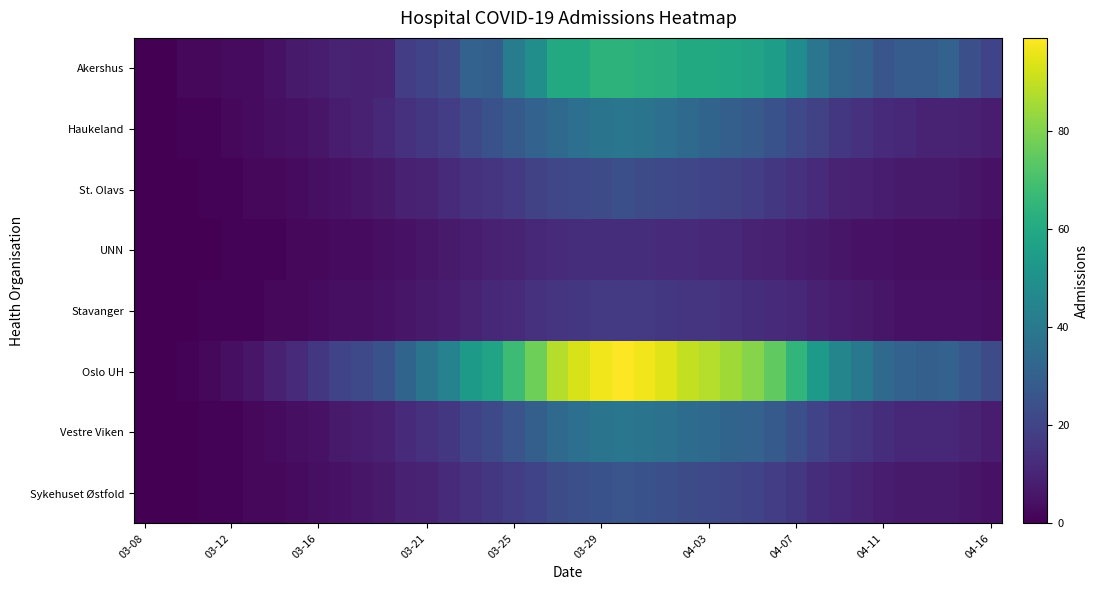

Reading left to right, list all the values displayed in this chart.

Akershus: 0	0	2	2	3	3	5	7	8	10	9	10	18	20	23	31	30	42	49	60	60	64	64	63	62	60	60	59	58	55	48	39	33	31	26	29	29	31	24	20
Haukeland: 0	0	1	1	2	3	4	5	6	8	9	11	14	16	18	22	25	28	31	34	36	38	39	38	36	34	32	30	28	25	22	19	16	14	12	11	10	10	9	8
St. Olavs: 0	0	0	1	1	2	2	3	4	5	6	7	9	10	12	14	15	17	19	21	22	23	24	23	22	21	20	19	18	16	14	12	10	9	8	7	7	7	6	5
UNN: 0	0	0	0	1	1	1	2	2	3	3	4	5	6	7	8	9	10	11	12	13	13	13	13	12	12	11	11	10	9	8	7	6	5	5	4	4	4	4	3
Stavanger: 0	0	0	1	1	1	2	2	3	4	4	5	6	7	8	10	11	12	14	15	16	17	17	17	16	15	15	14	13	12	11	9	8	7	6	5	5	5	5	4
Oslo UH: 0	0	1	2	4	6	9	12	16	20	22	25	32	38	44	54	58	68	77	88	93	97	99	97	94	90	88	85	81	75	65	54	45	40	34	31	30	31	27	23
Vestre Viken: 0	0	0	1	1	2	3	4	5	7	8	9	12	14	16	20	22	26	30	34	36	38	39	38	37	35	34	32	31	28	24	20	17	15	13	11	11	11	10	8
Sykehuset Østfold: 0	0	0	1	1	2	2	3	4	5	6	7	9	10	12	14	16	18	20	23	24	25	26	25	24	23	22	21	20	18	16	13	11	10	8	7	7	7	6	5